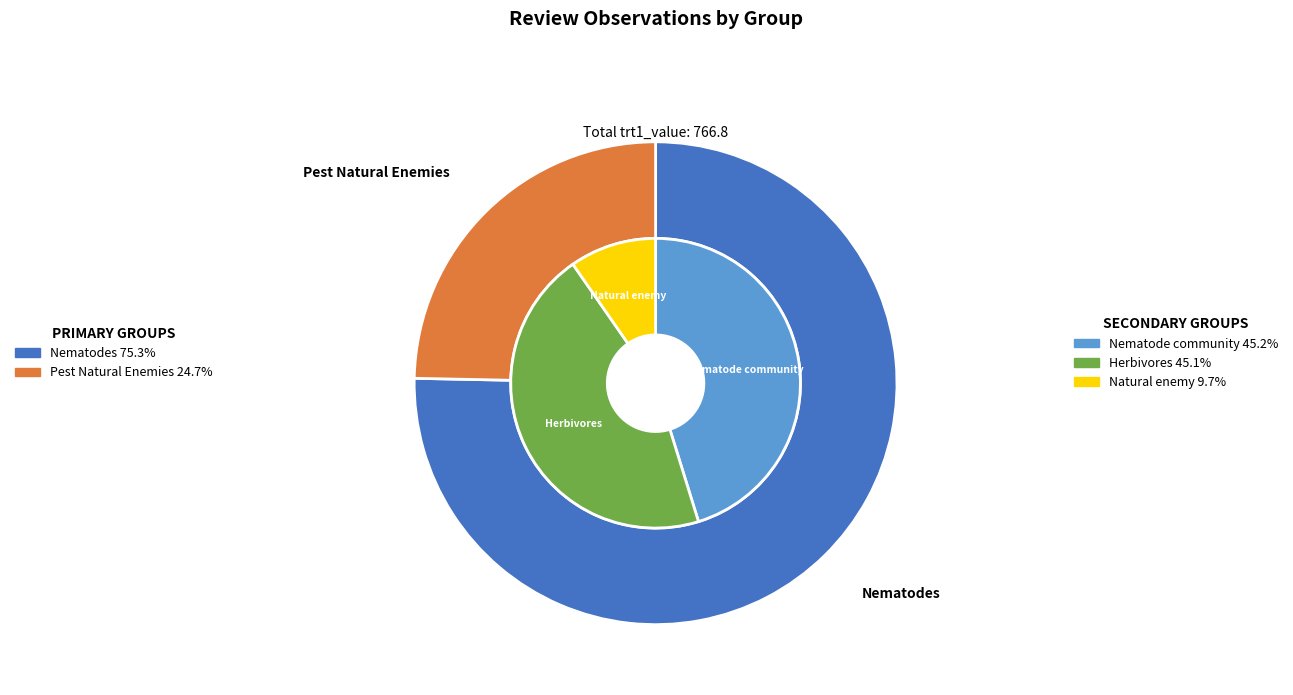

Does Acrobeles account for over 50% of the chart?

No